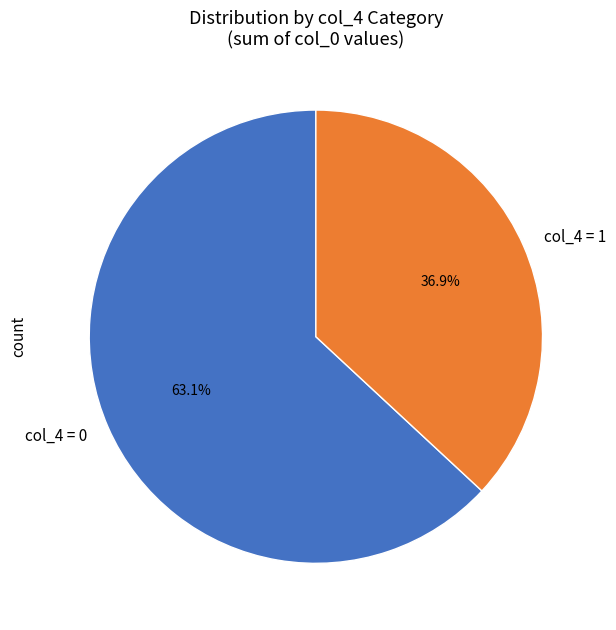

Approximately how many times larger is the value at col_4 = 0 compared to col_4 = 1?

1.7